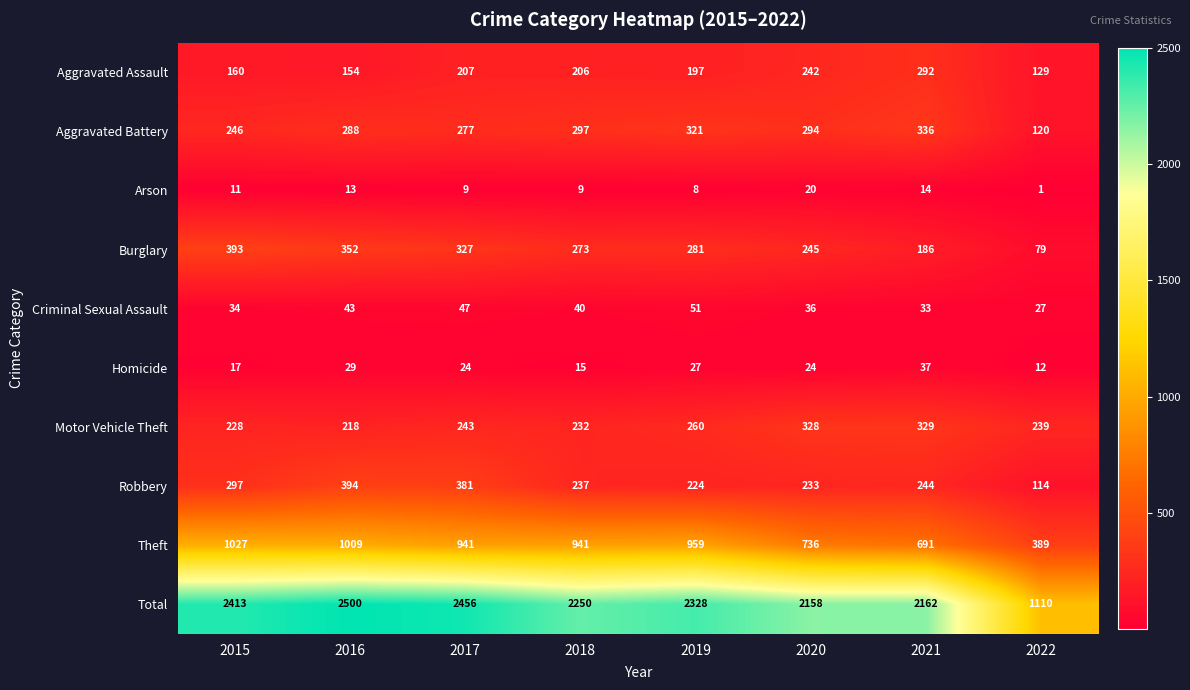

What is the difference between the highest and lowest values at 2022?

1109